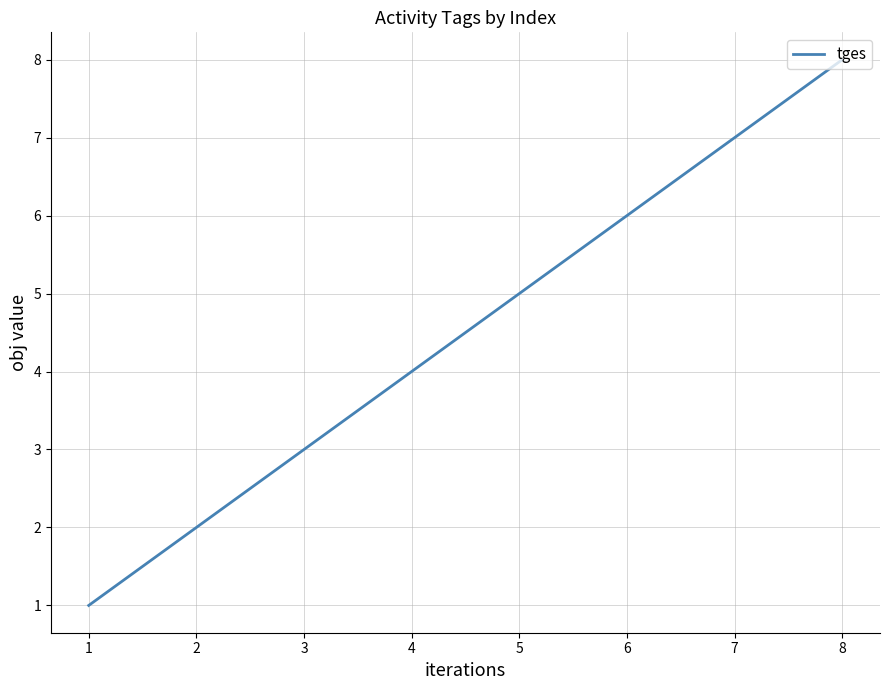

How many lines are shown in the chart?

1